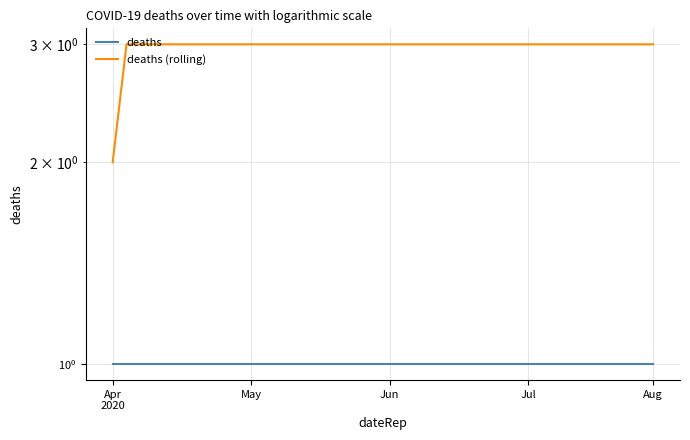

Reading left to right, transcribe all the data shown in this chart.

deaths: 1	1	1	1	1	1	1	1	1	1	1	1	1	1	1	1	1	1	1	1	1	1	1	1	1	1	1	1	1	1	1	1	1	1	1	1	1	1	1	1
deaths (rolling): 2	3	3	3	3	3	3	3	3	3	3	3	3	3	3	3	3	3	3	3	3	3	3	3	3	3	3	3	3	3	3	3	3	3	3	3	3	3	3	3